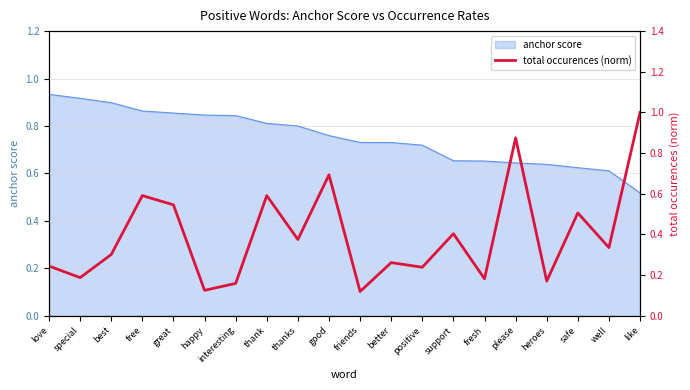

Which has a higher value, special or fresh?

special